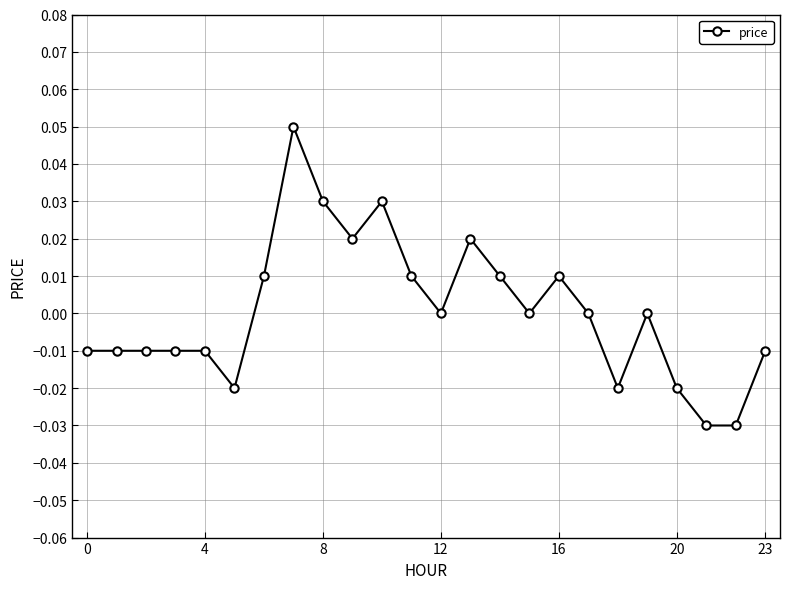

How many lines are shown in the chart?

1